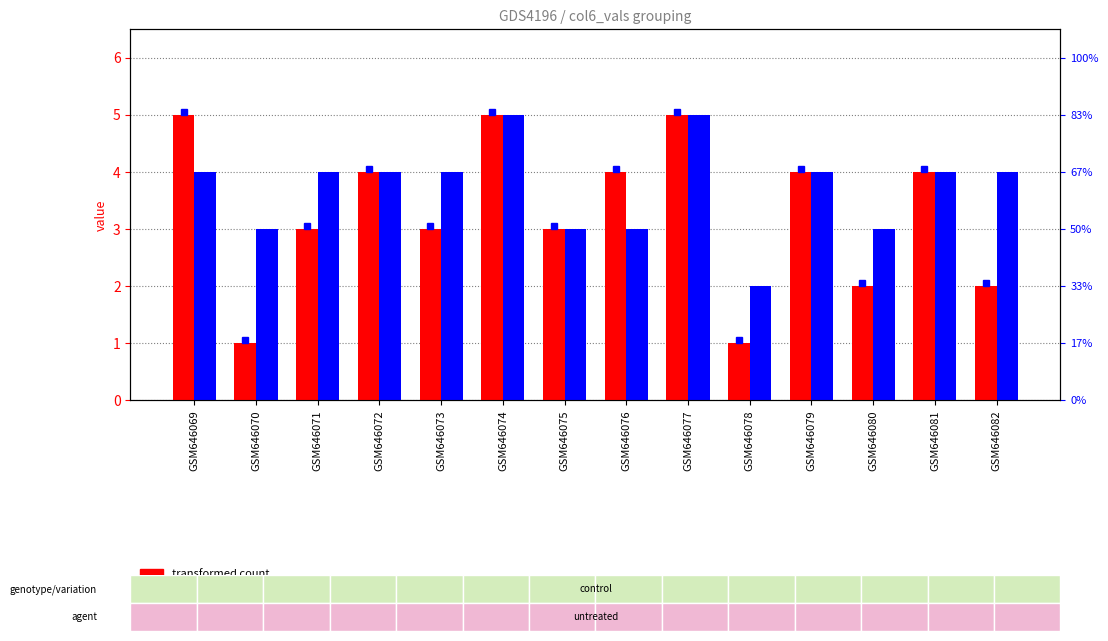

Which series has the widest spread of values?

transformed count